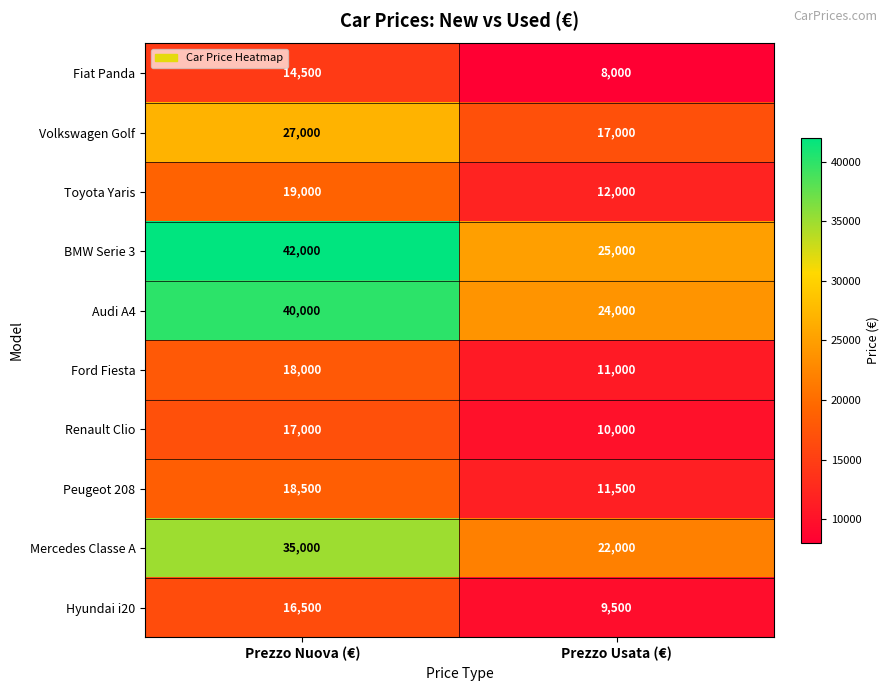

What is the sum of all Toyota Yaris values?

31000